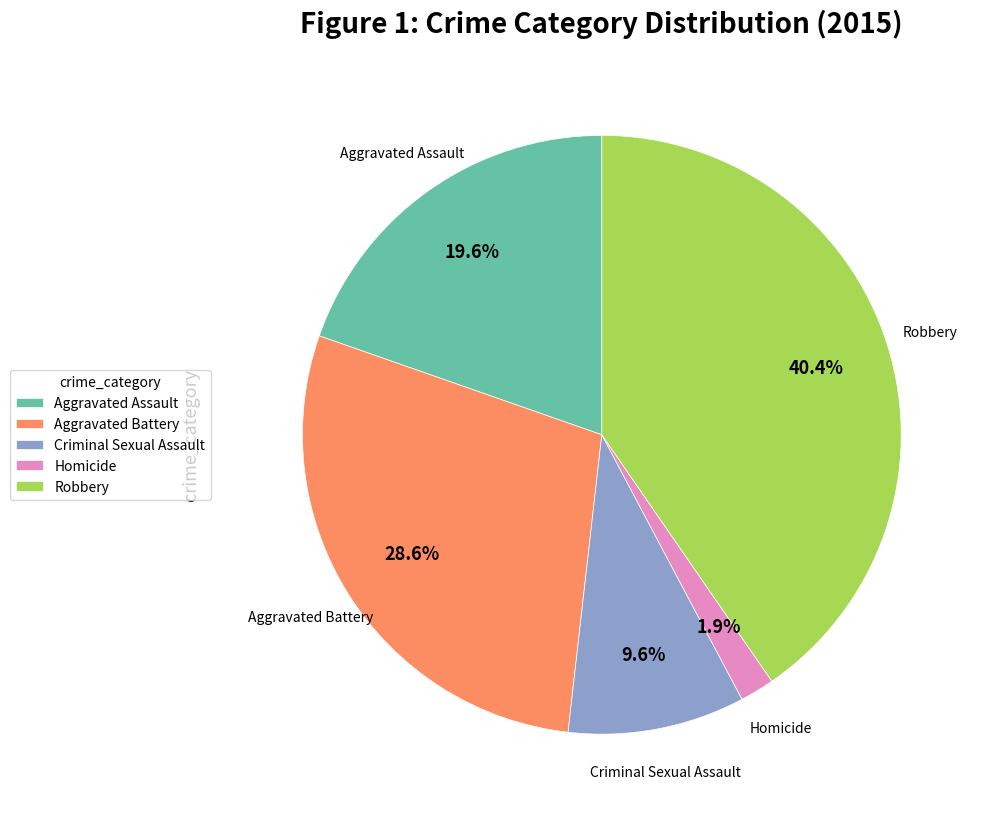

Is Aggravated Battery the majority of the pie?

No